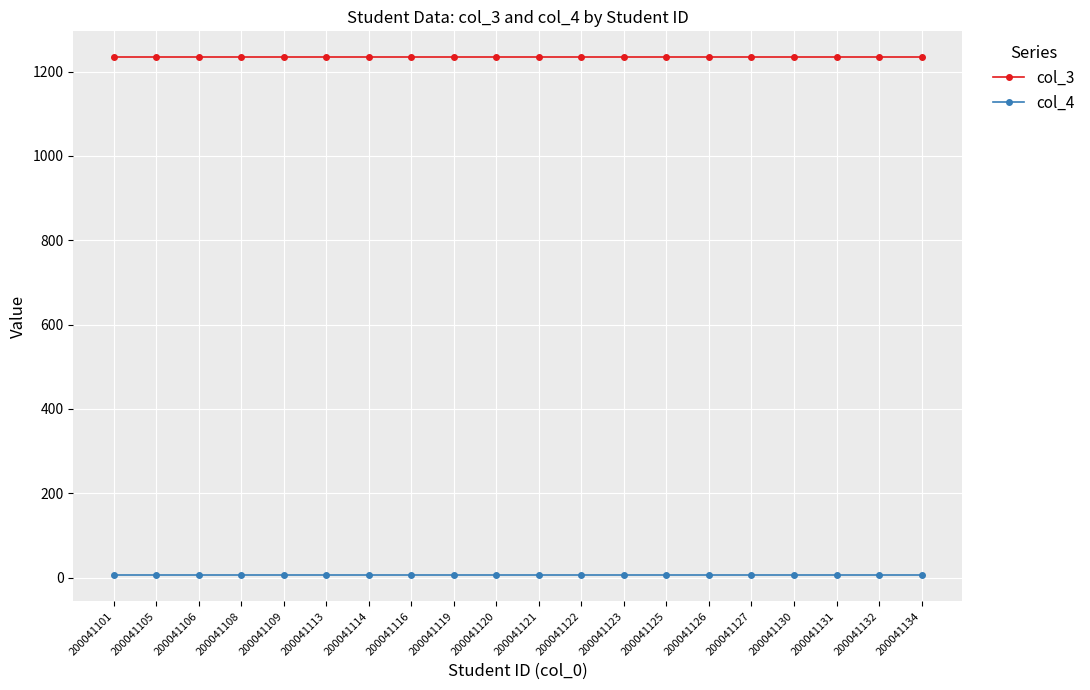

Reading left to right, what are all the values shown in this chart?

col_3: 200041101=1234	200041105=1234	200041106=1234	200041108=1234	200041109=1234	200041113=1234	200041114=1234	200041116=1234	200041119=1234	200041120=1234	200041121=1234	200041122=1234	200041123=1234	200041125=1234	200041126=1234	200041127=1234	200041130=1234	200041131=1234	200041132=1234	200041134=1234
col_4: 200041101=5	200041105=5	200041106=5	200041108=5	200041109=5	200041113=5	200041114=5	200041116=5	200041119=5	200041120=5	200041121=5	200041122=5	200041123=5	200041125=5	200041126=5	200041127=5	200041130=5	200041131=5	200041132=5	200041134=5